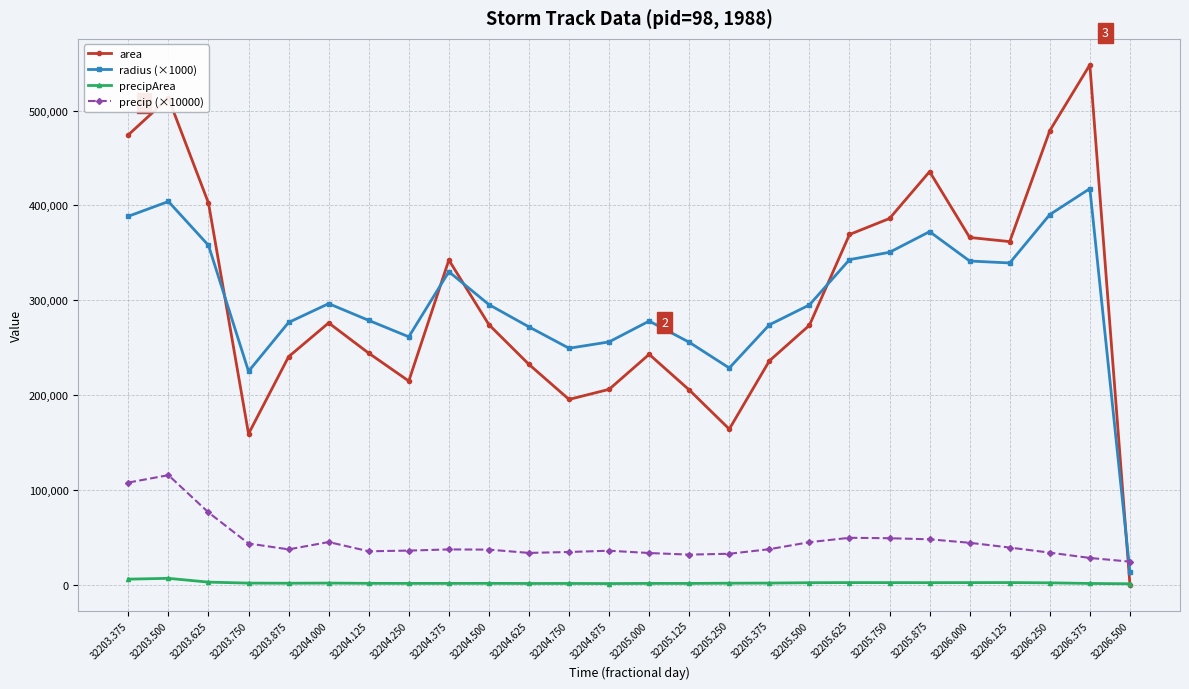

At which category does area reach its first local valley?

32203.750